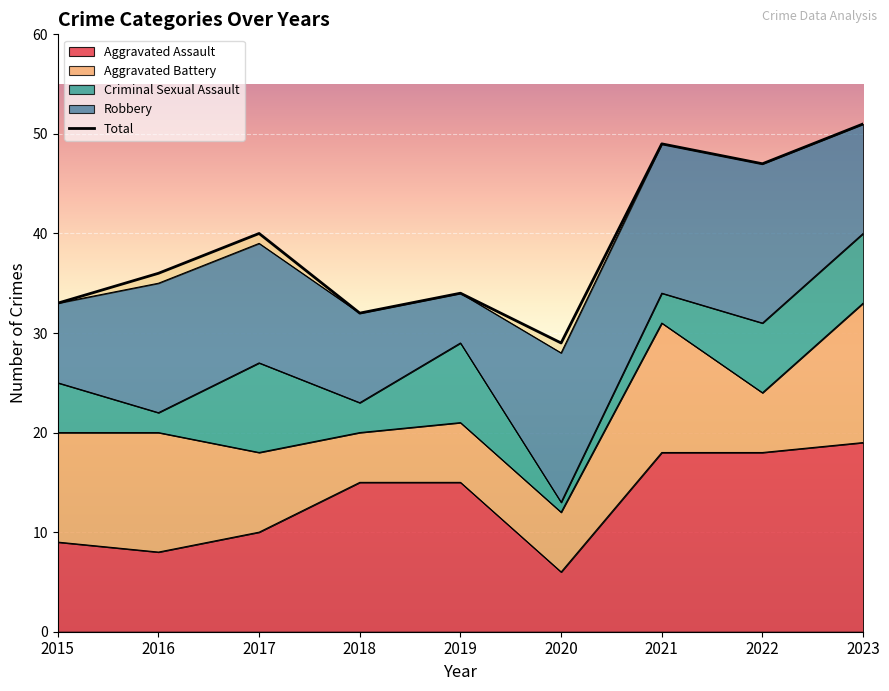

Which has a higher value, 2021 or 2016?

2021